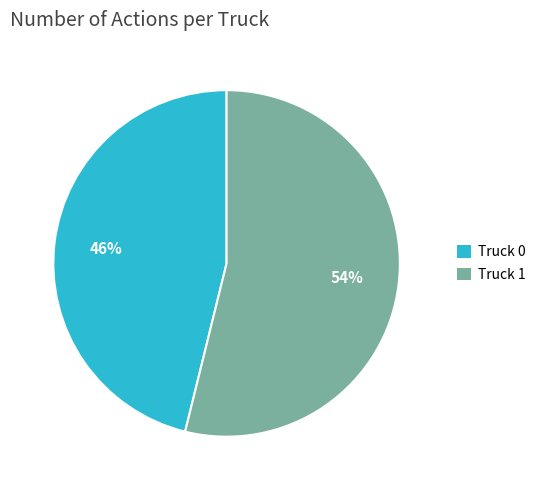

What is the majority slice?

Truck 1